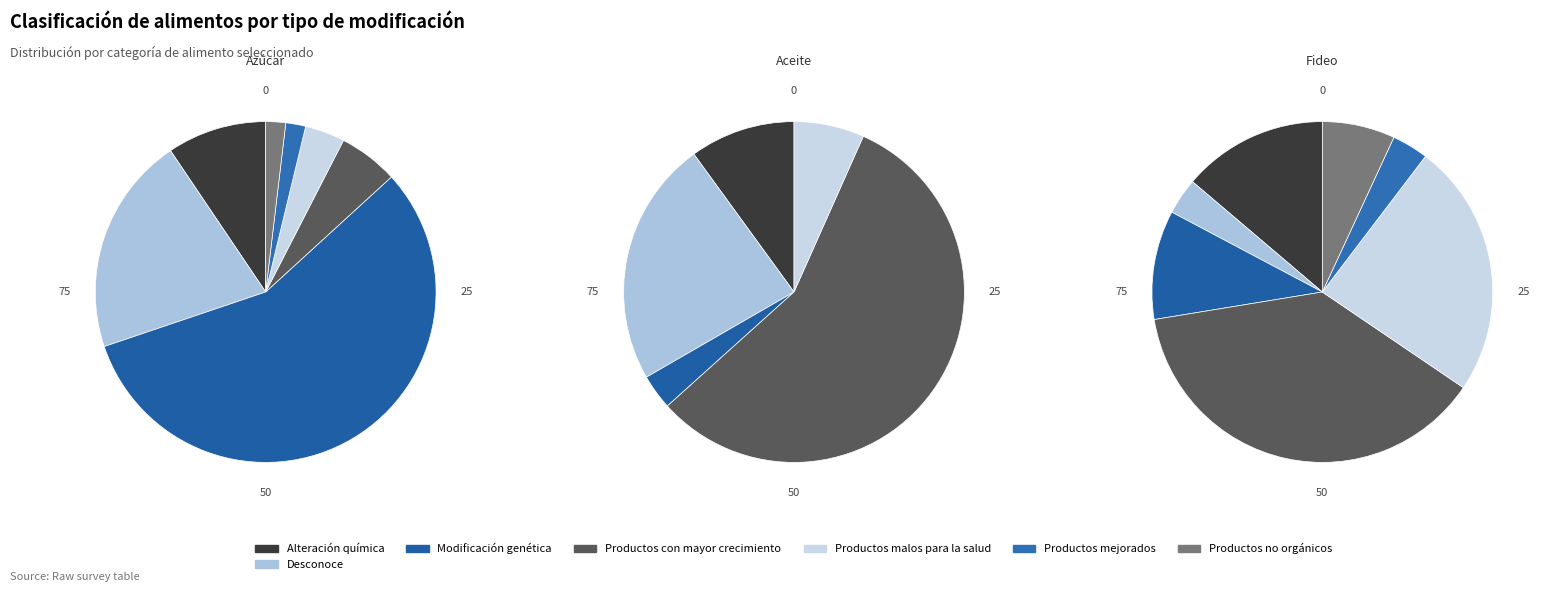

Which category accounts for the majority?

Modificación genética